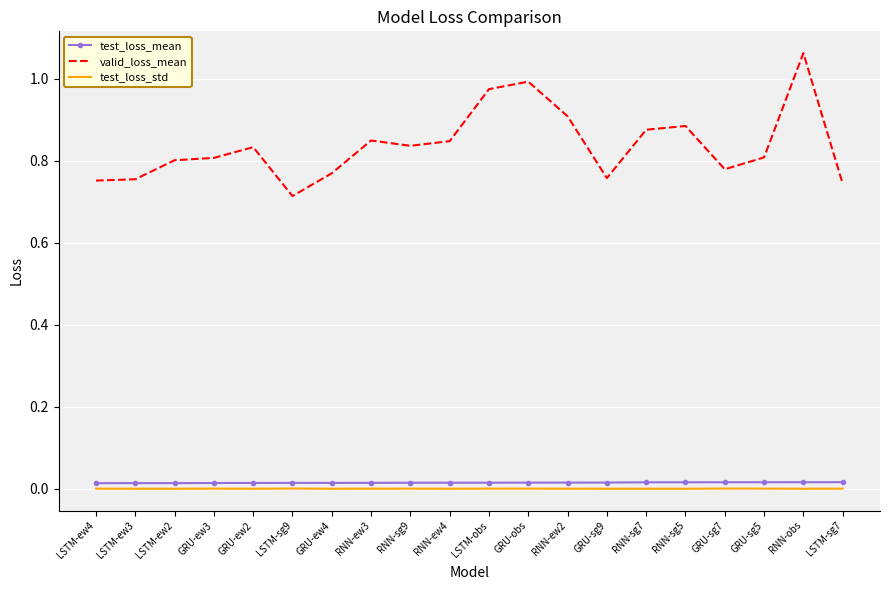

At which category is the sum across all series the highest?

RNN-obs